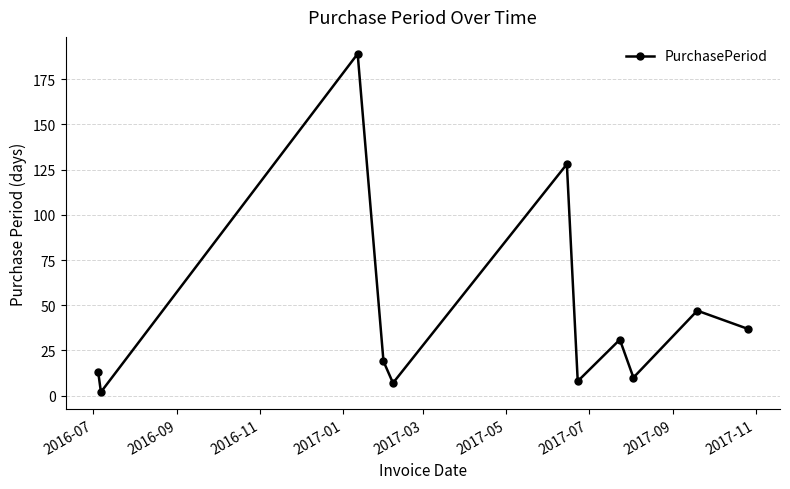

How many data points are less than 19?

5